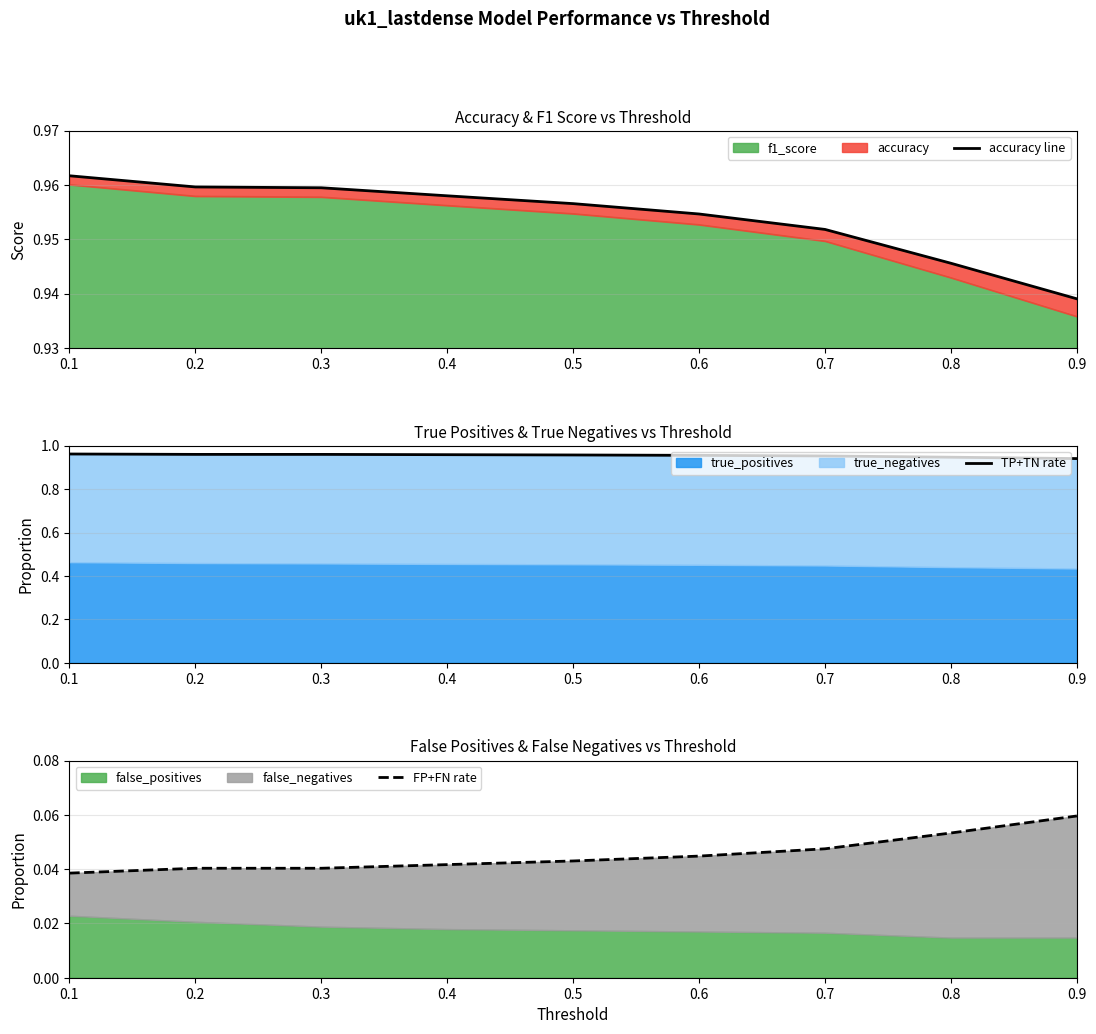

True or false: FP+FN rate and accuracy line intersect in this chart.

False